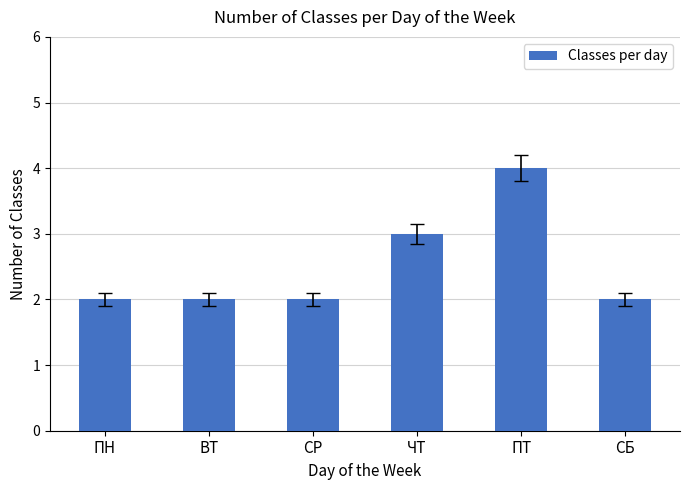

What is the sum of the values at ПТ and СР?

6